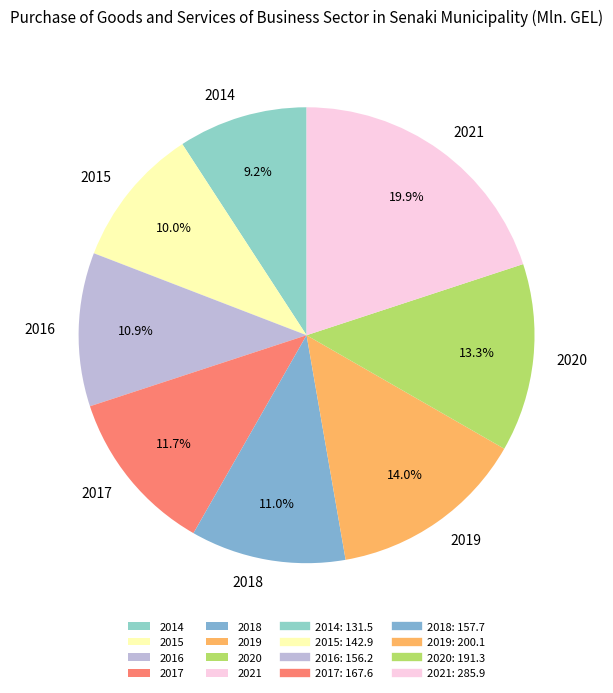

What is the largest slice in the pie chart?

2021